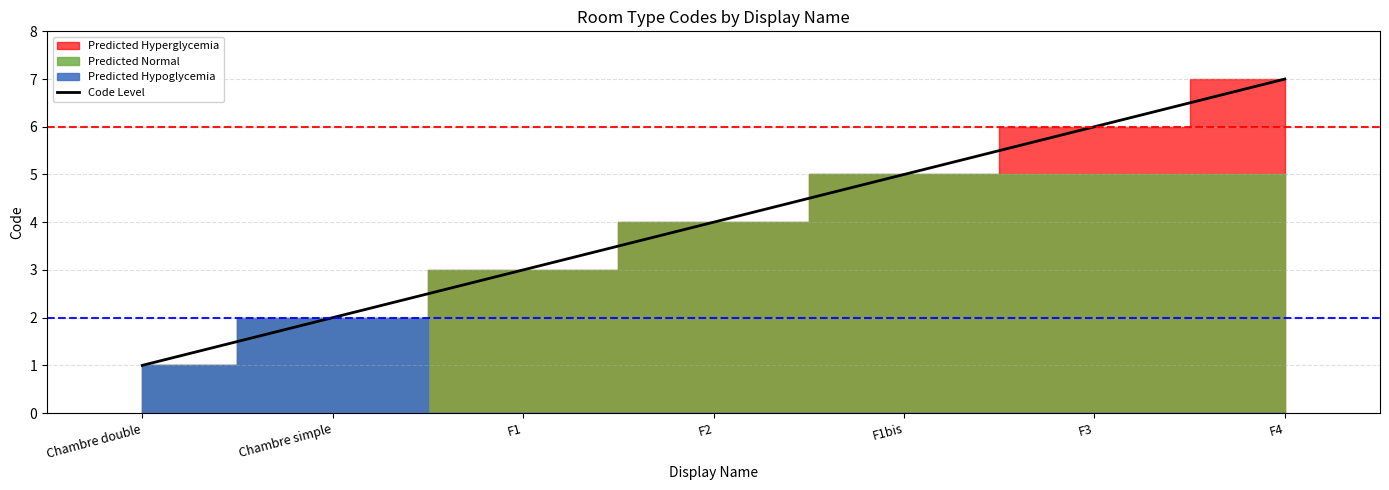

What is the label of the 4th point from the right?

F2